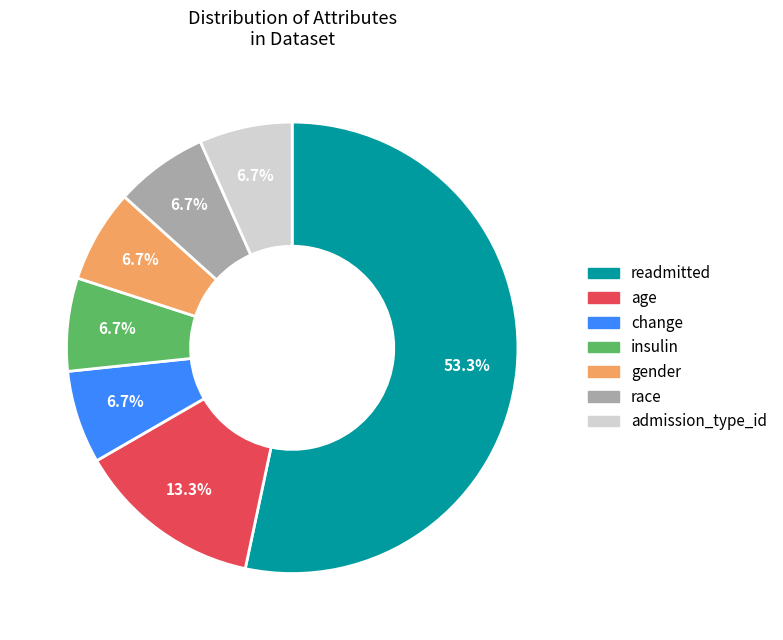

The gender slice represents 7% of the pie. True or false?

True